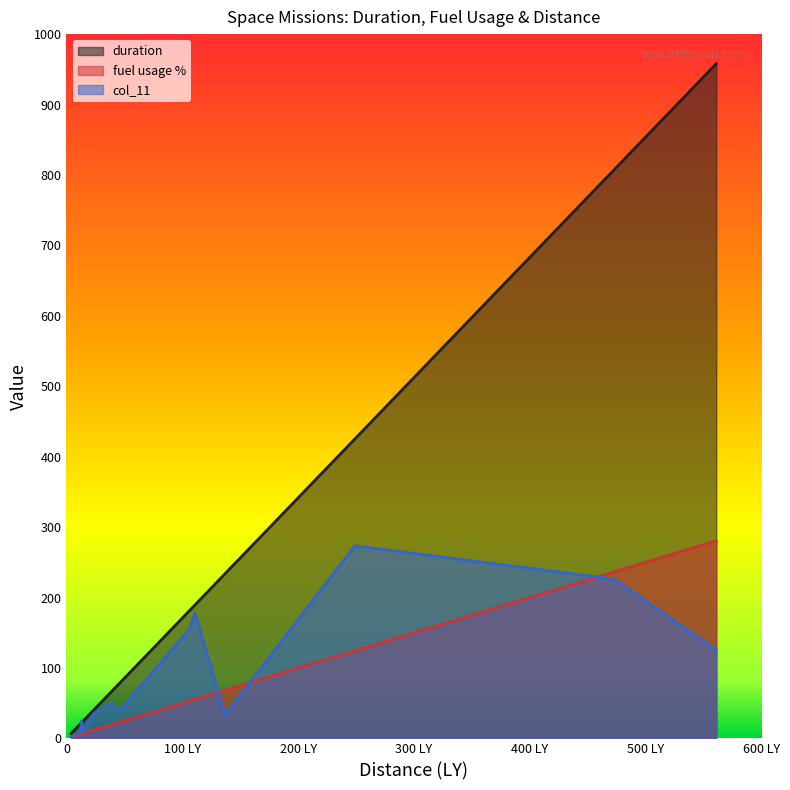

True or false: fuel usage % has a value of 20.0 at 40.

True